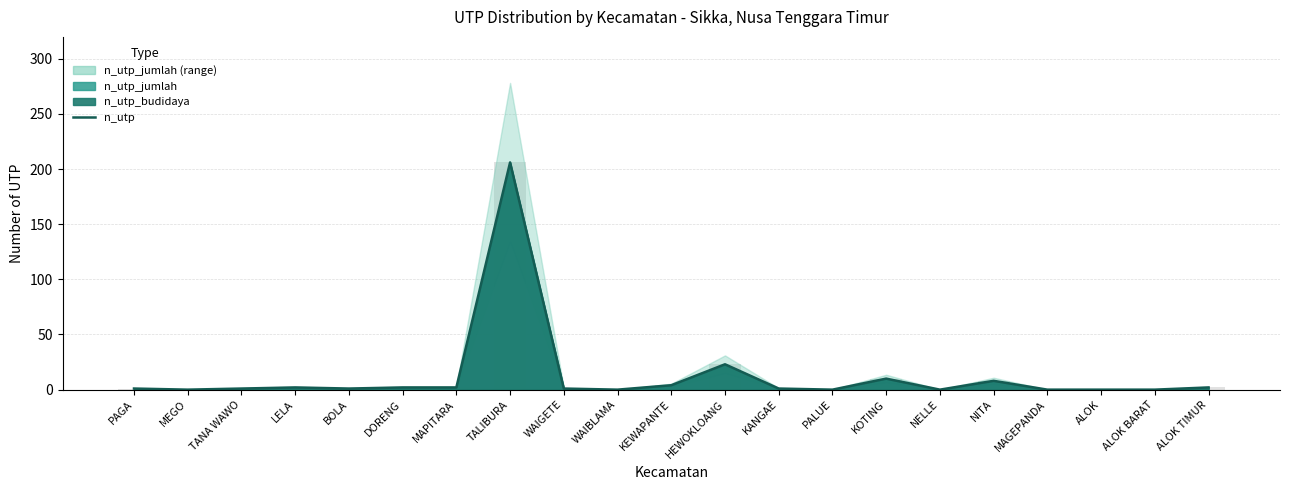

What is the maximum value shown in the chart?

206